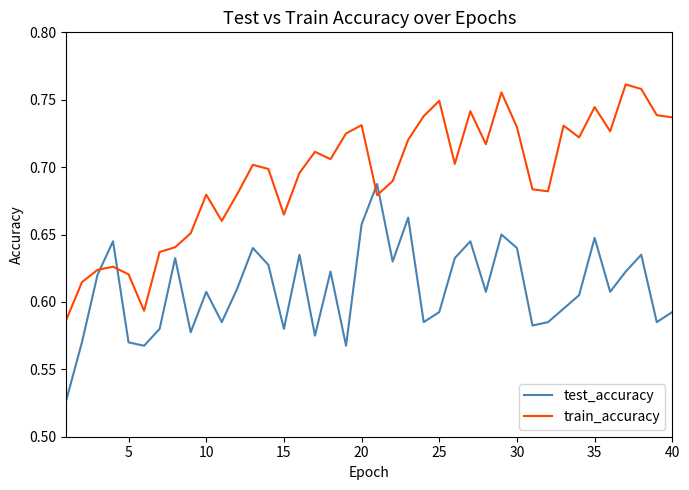

Which series has the largest range (max minus min)?

train_accuracy